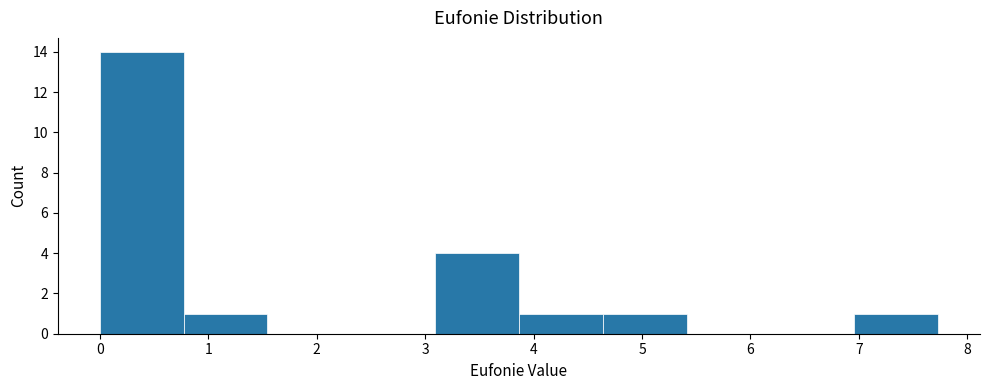

Reading left to right, list every bar in this chart as the range it spans on the x-axis followed by its height. Neither the bar edges nor the heights are printed on the chart, so give them approximately, as read against the axes.

0.0 to 0.8: 14
0.8 to 1.5: 1
1.5 to 2.3: 0
2.3 to 3.1: 0
3.1 to 3.9: 4
3.9 to 4.6: 1
4.6 to 5.4: 1
5.4 to 6.2: 0
6.2 to 7.0: 0
7.0 to 7.7: 1